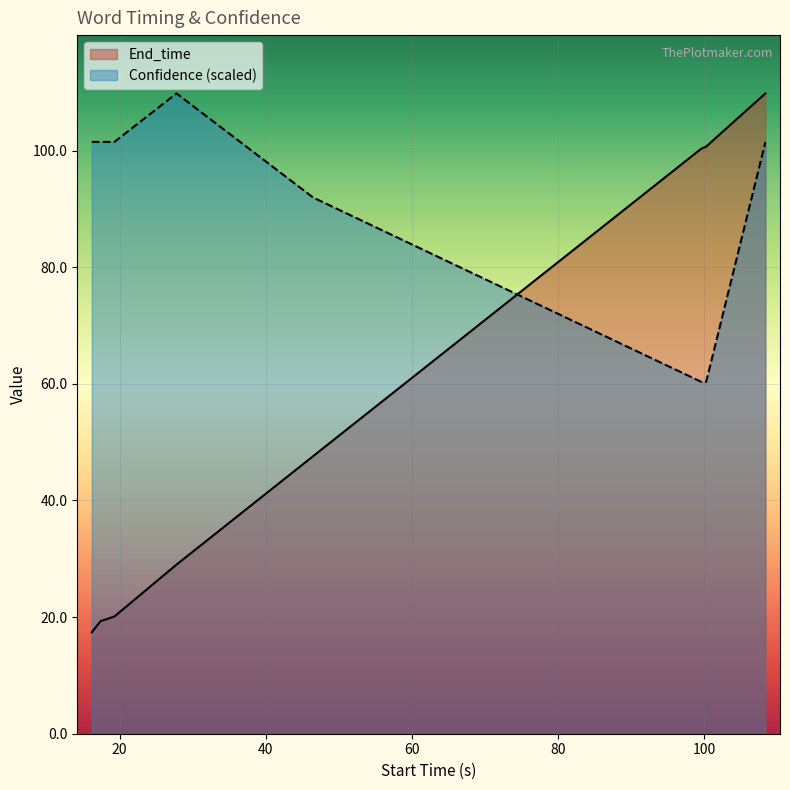

True or false: Confidence has more than 2 interior local peaks.

False